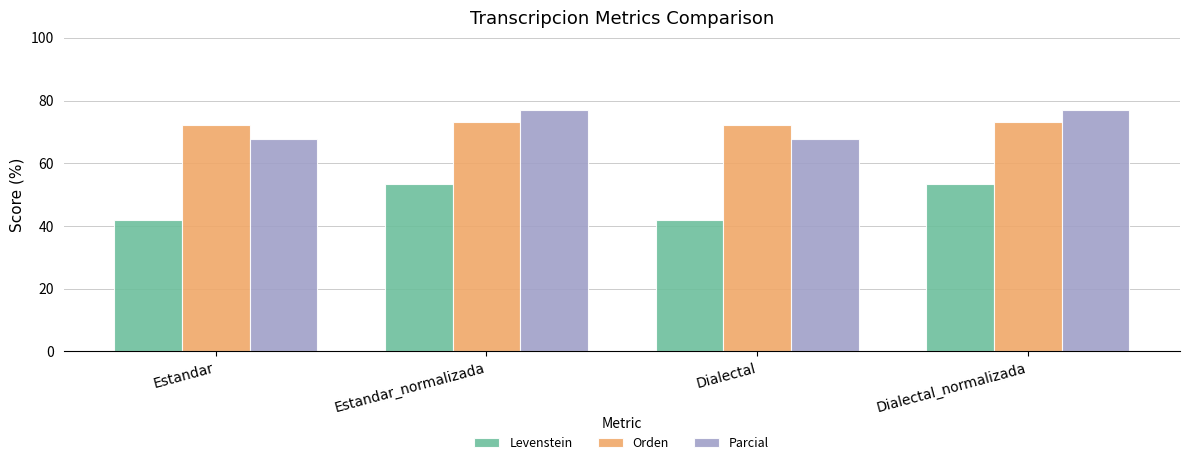

Between Estandar and Dialectal_normalizada, which series saw the biggest shift?

Levenstein